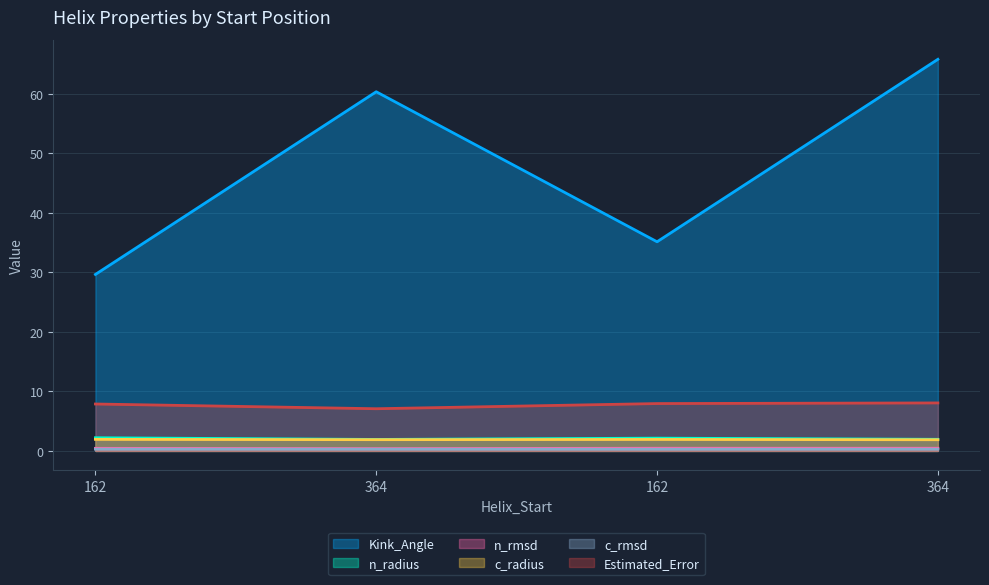

Reading right to left, extract all data points from this chart.

Kink_Angle: 364=65.8	162=35.1	364=60.4	162=29.7
n_radius: 364=1.9	162=2.1	364=1.9	162=2.2
n_rmsd: 364=0.4	162=0.5	364=0.4	162=0.4
c_radius: 364=1.9	162=1.9	364=1.9	162=1.9
c_rmsd: 364=0.3	162=0.3	364=0.3	162=0.3
Estimated_Error: 364=8.1	162=8.0	364=7.1	162=7.9